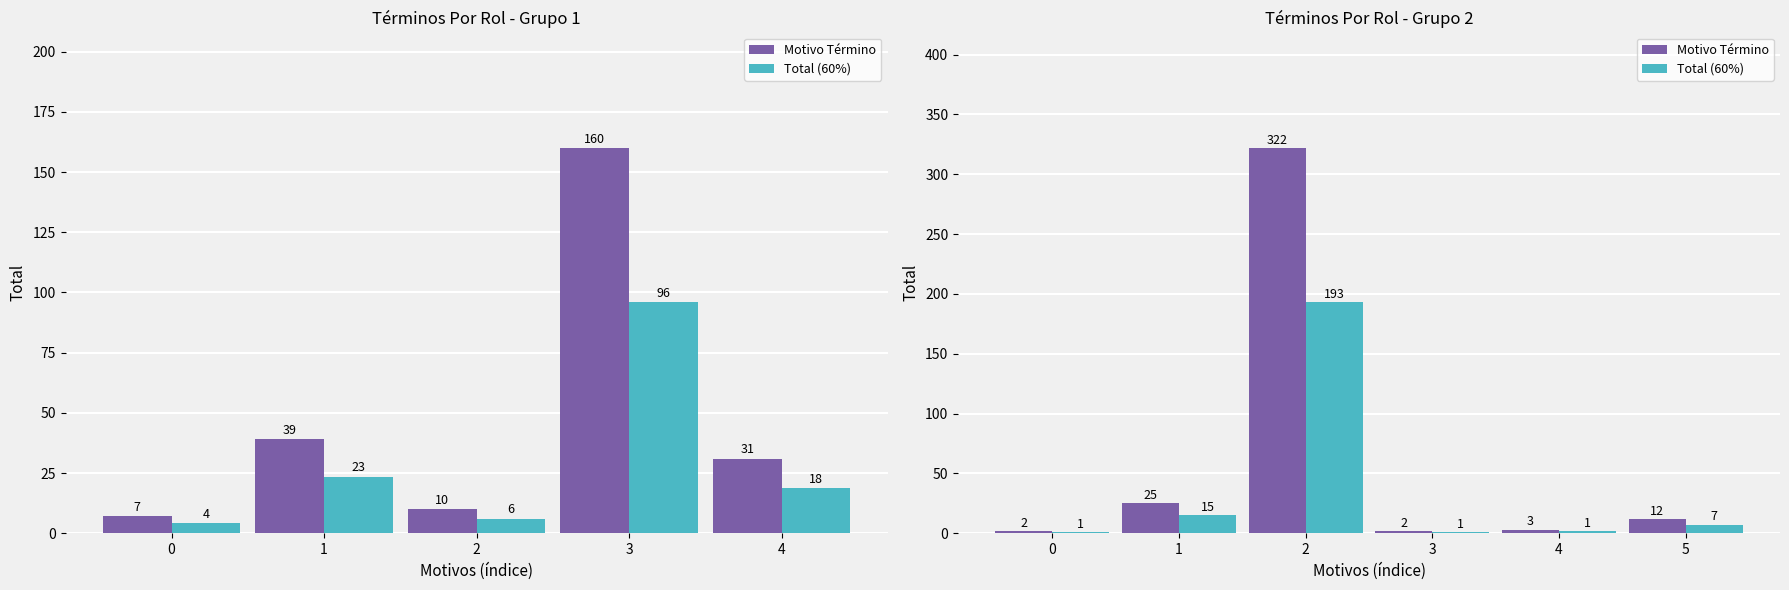

True or false: Motivo Término has a value of 0.5 at 0.

False